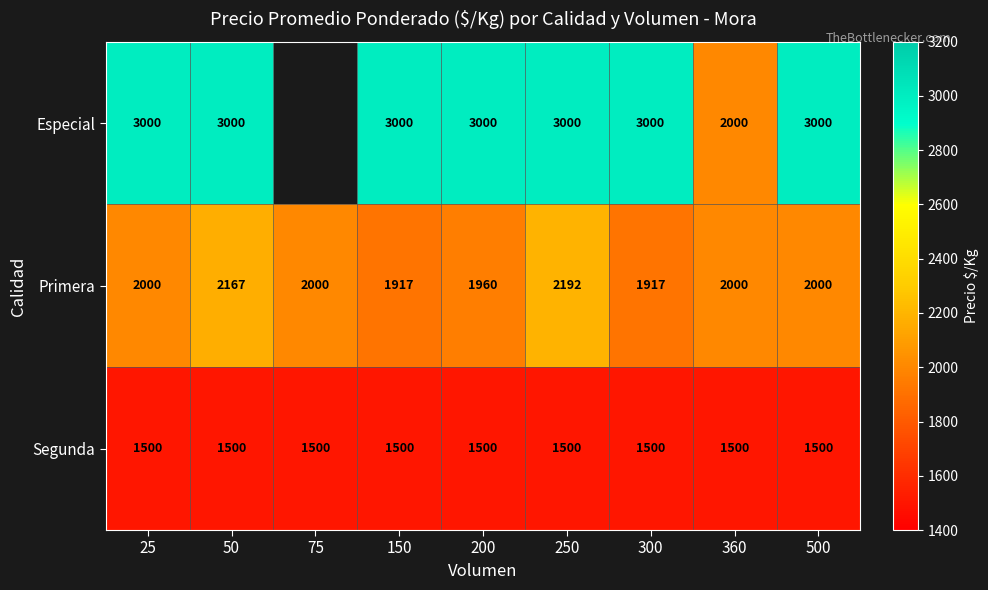

What is the difference between the maximum and minimum values in the Primera series?

275